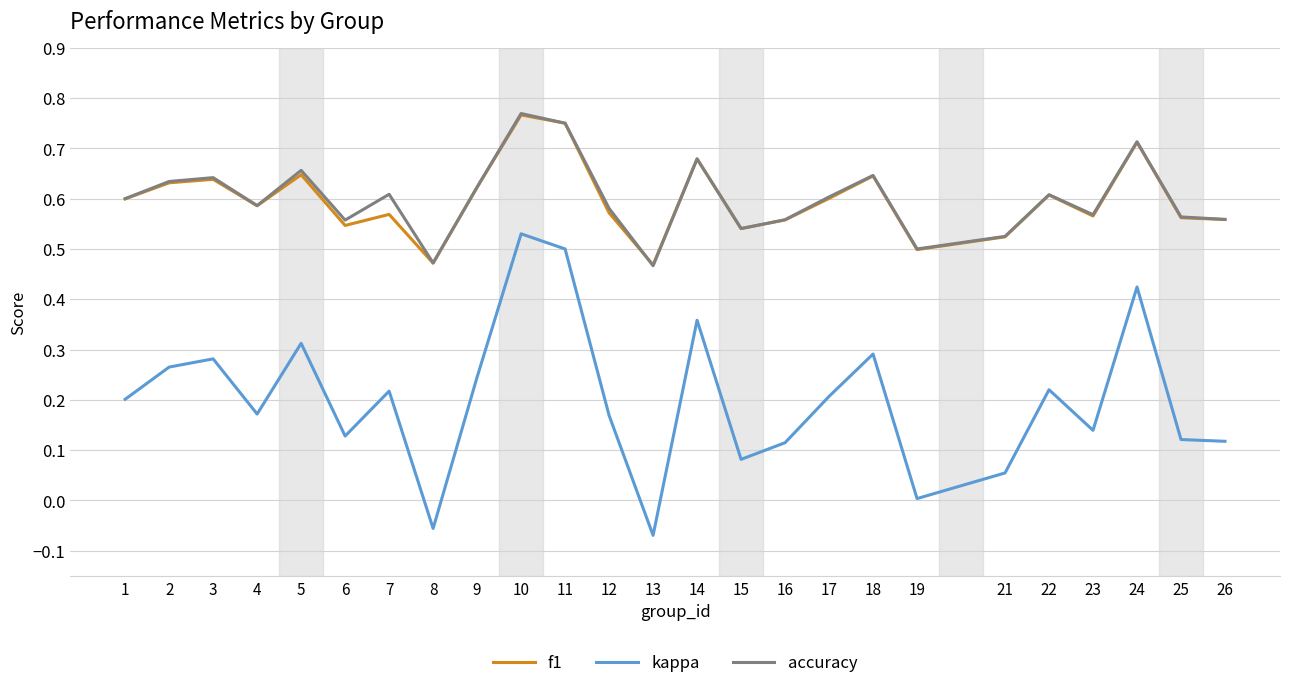

True or false: kappa has more than 1 points higher than both neighbors.

True